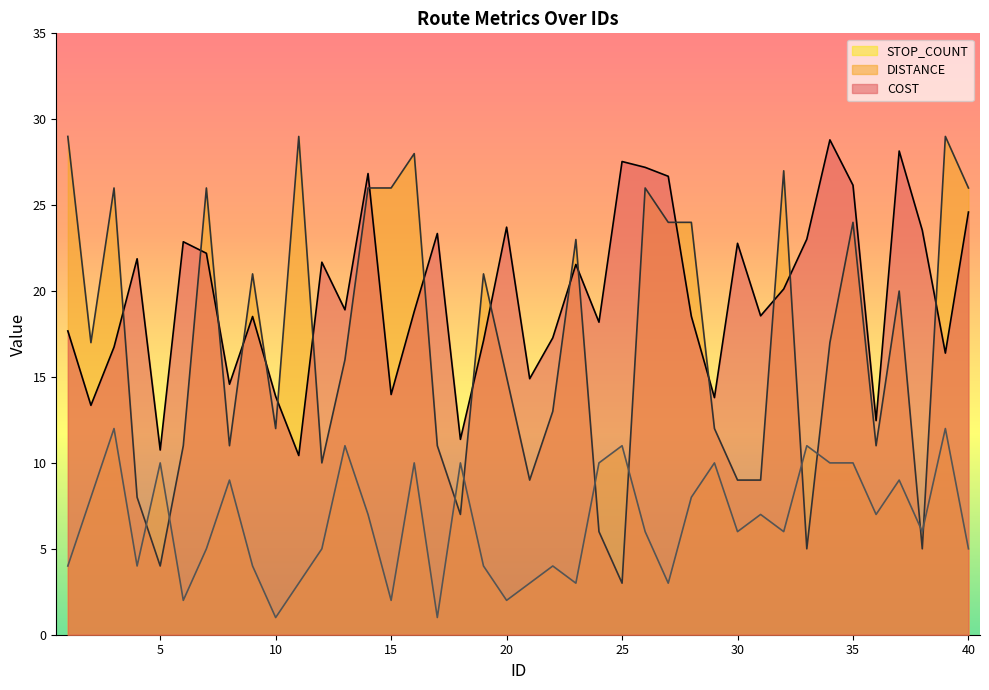

Between which two adjacent categories do STOP_COUNT and DISTANCE first intersect?

4 and 5